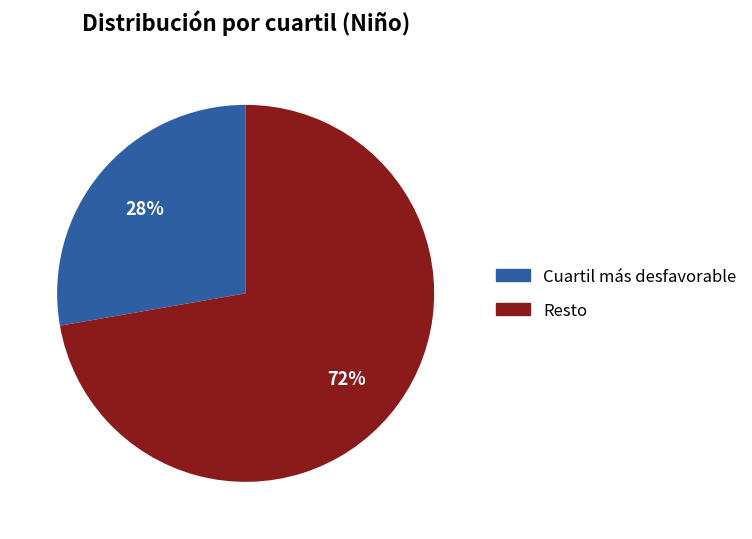

To the nearest percent, what is the average slice percentage?

50%